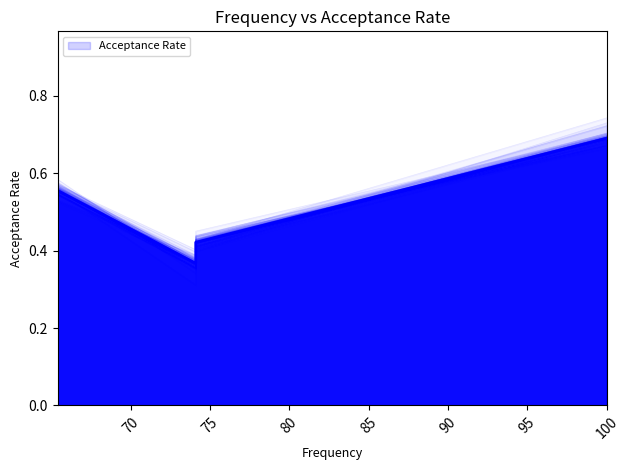

How many categories are shown in the chart?

5